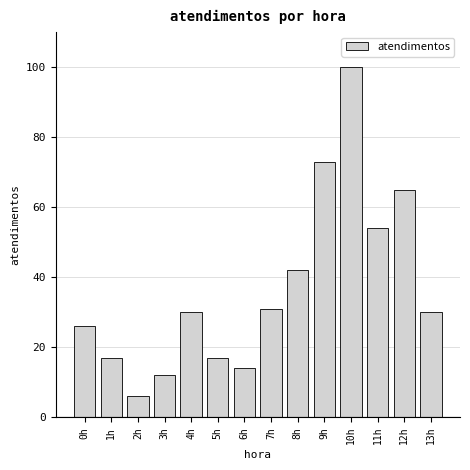

Reading right to left, what are all the values shown in this chart?

30	65	54	100	73	42	31	14	17	30	12	6	17	26